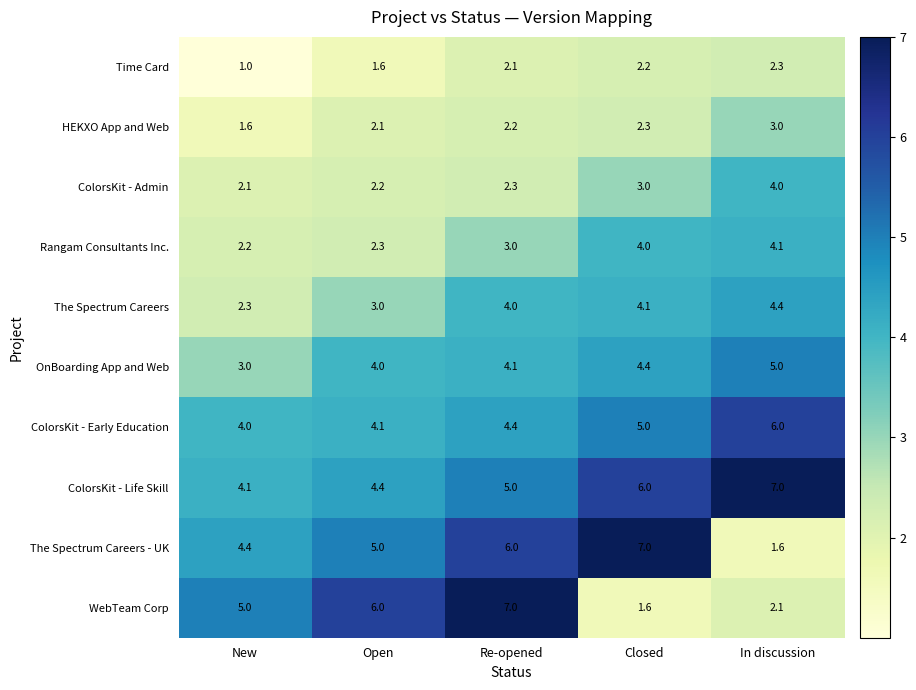

What is the difference between the maximum and minimum values in the The Spectrum Careers series?

2.1